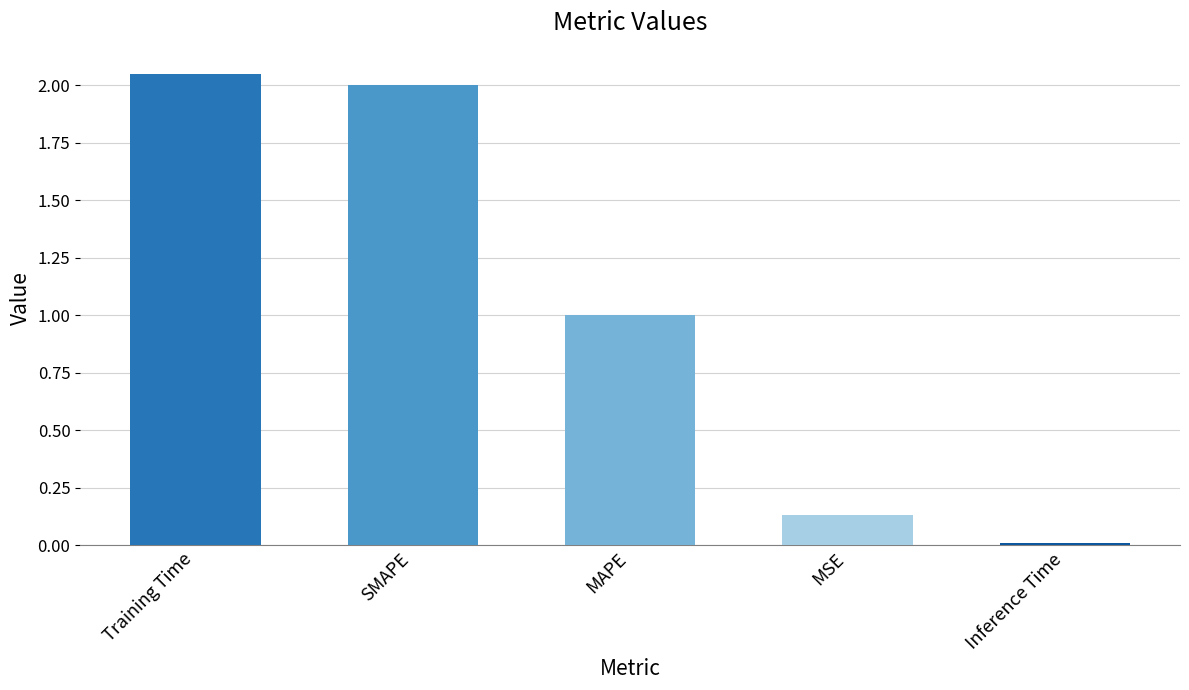

Where does the data first go above 1?

Training Time